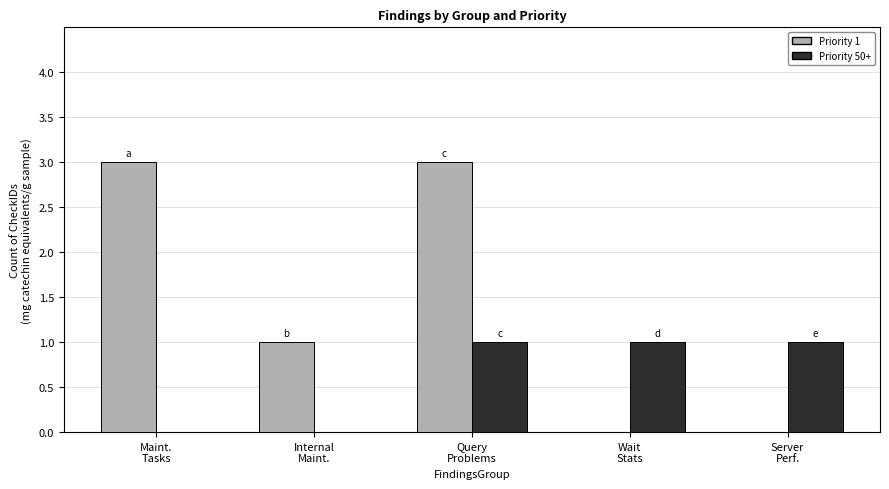

Reading left to right, transcribe all the data shown in this chart.

Priority 1: 3	1	3	0	0
Priority 50+: 0	0	1	1	1